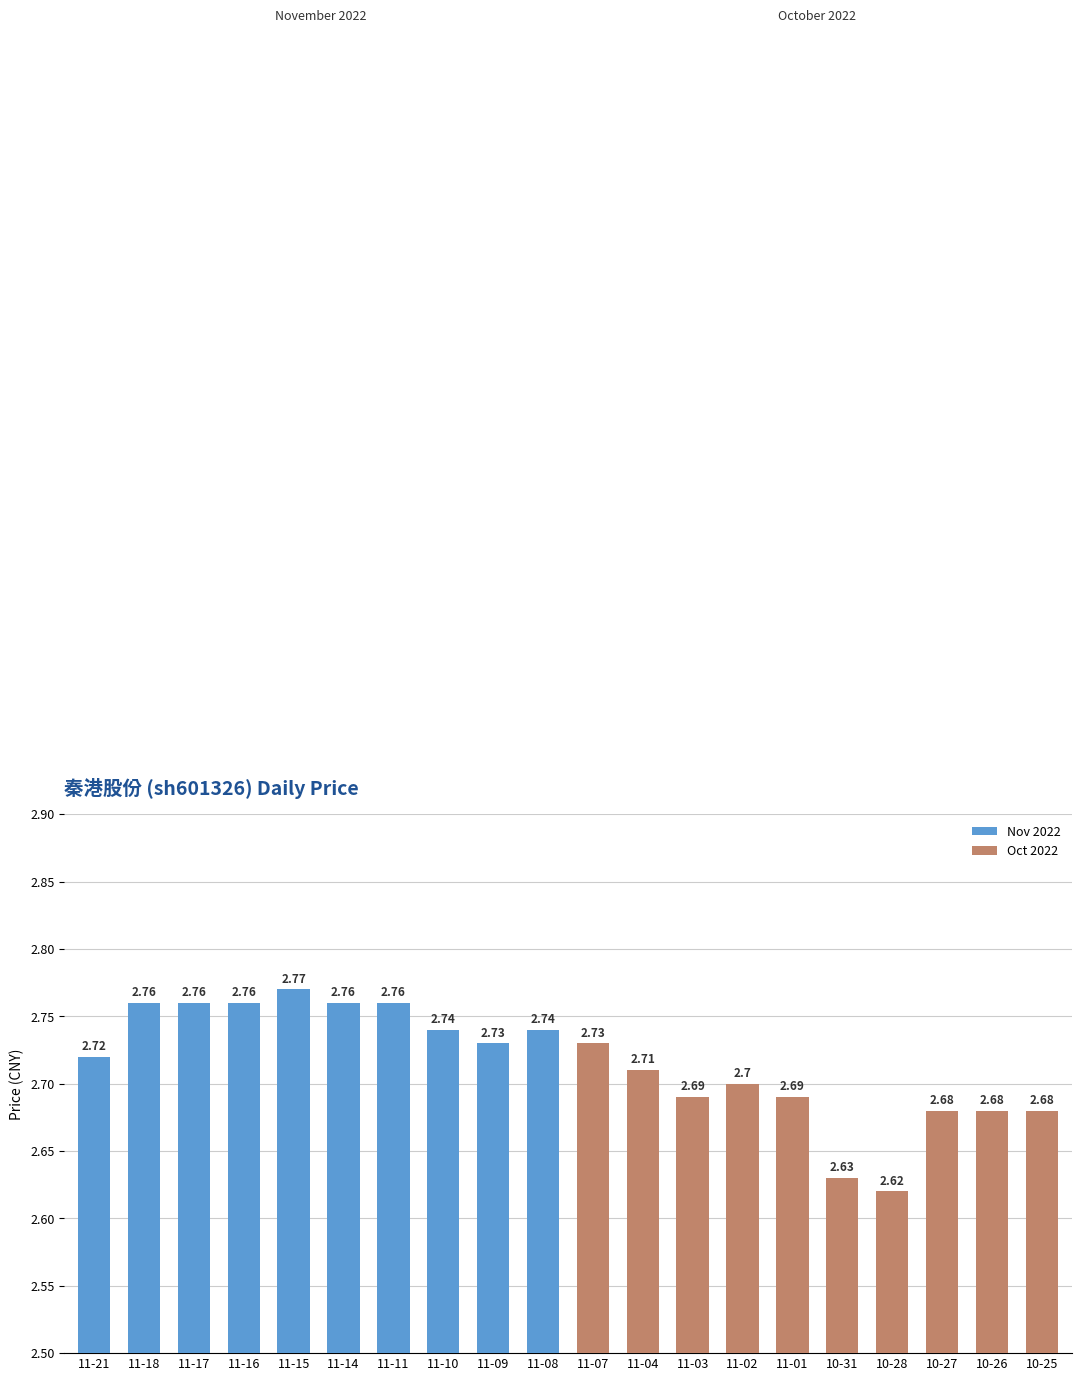

What is the sum of the values at 11-16 and 11-08?

5.5